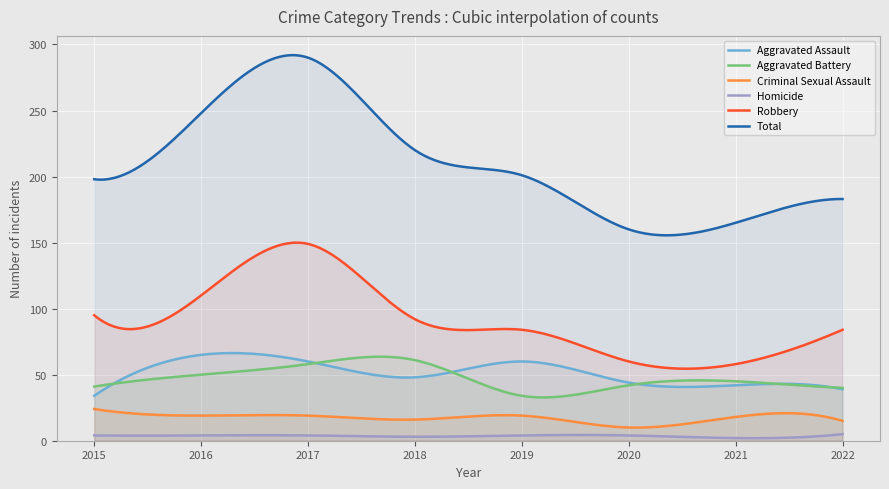

True or false: Homicide has a value of 2 at 2021.

True